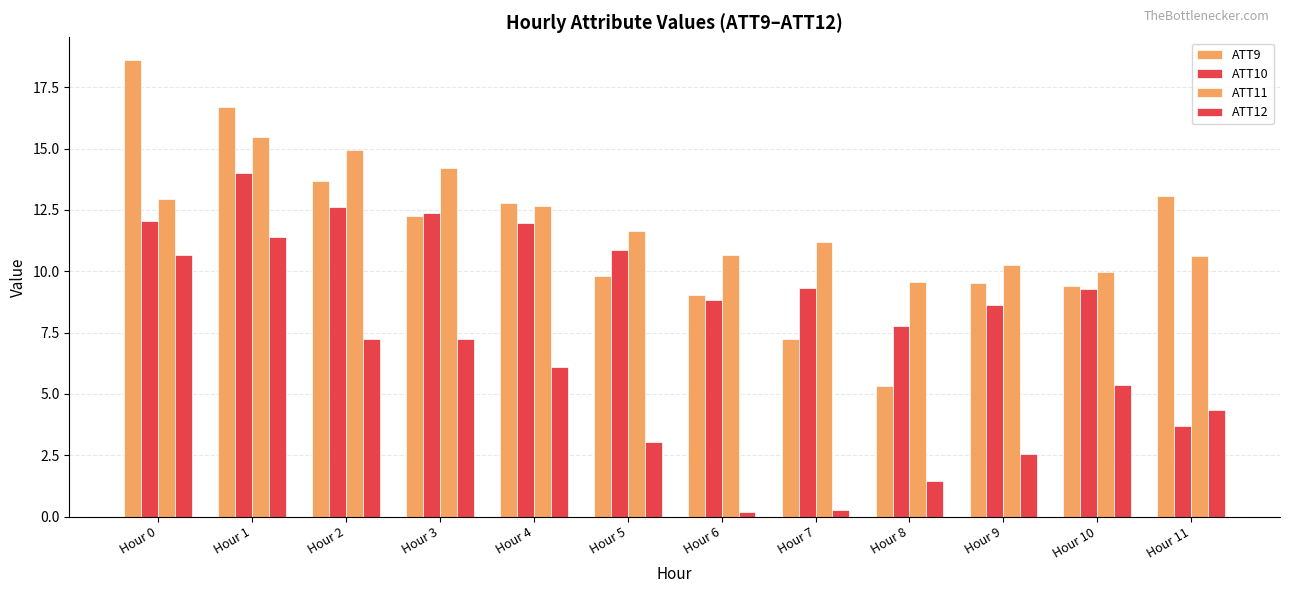

What is the minimum value shown in the chart?

0.2